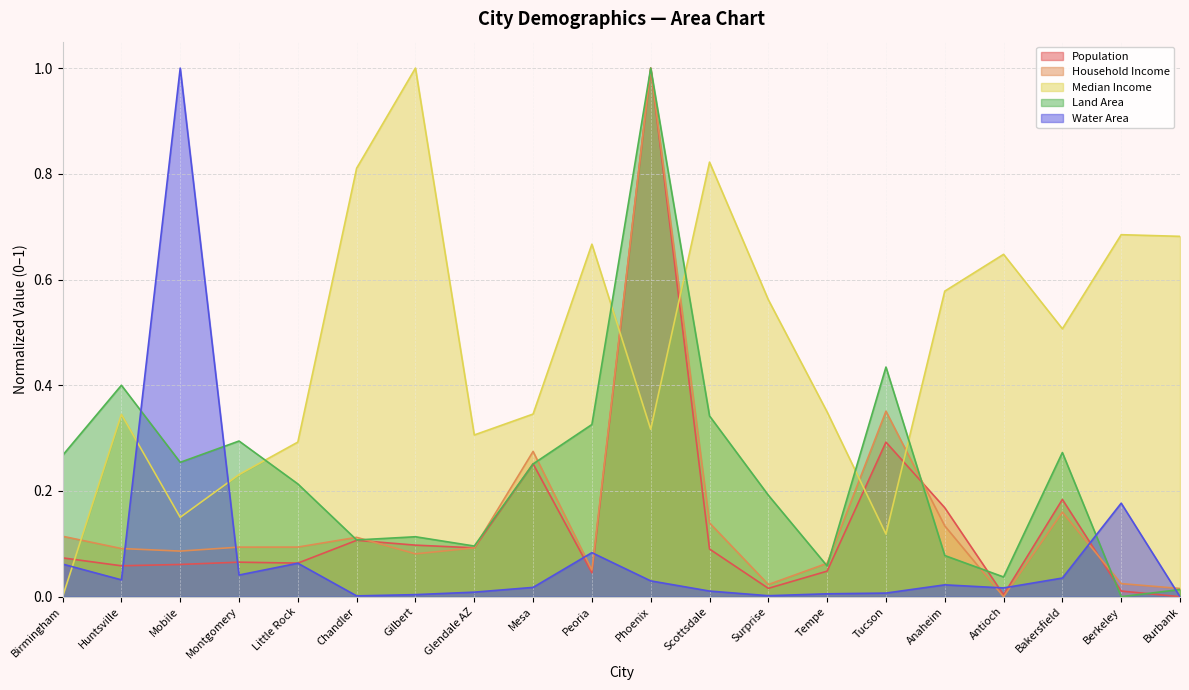

What is the highest value of the Land Area series?

1.0